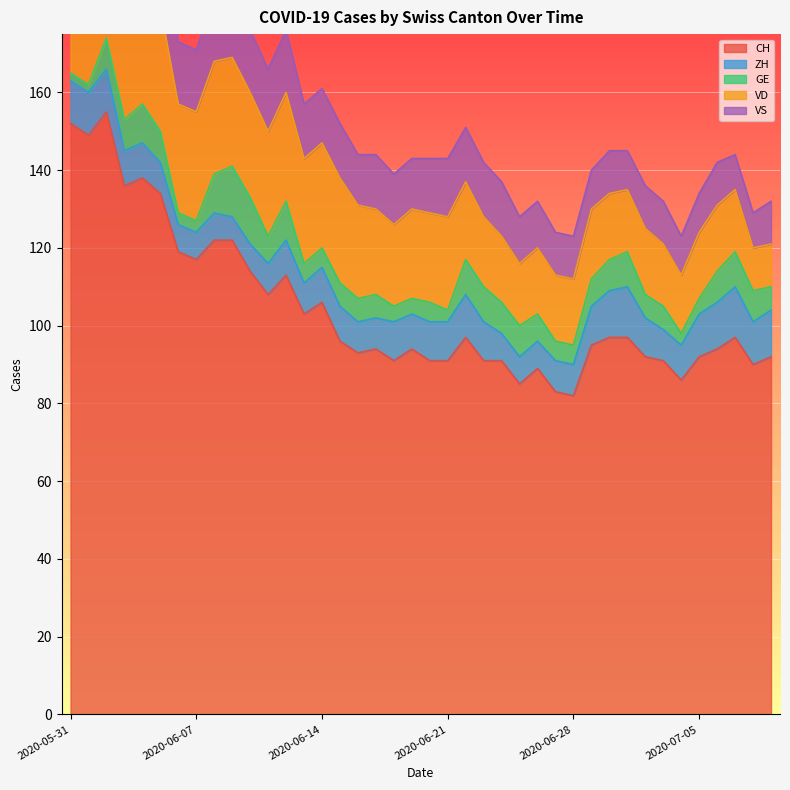

At which category does the chart reach its peak across all series?

2020-06-02